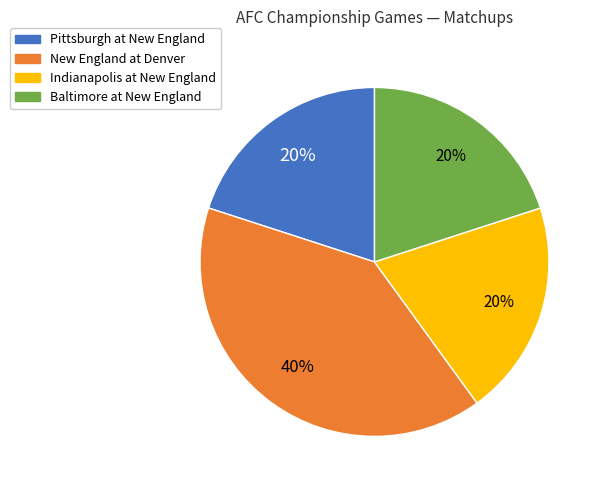

To the nearest percent, what percentage of the pie is Indianapolis at New England?

20%